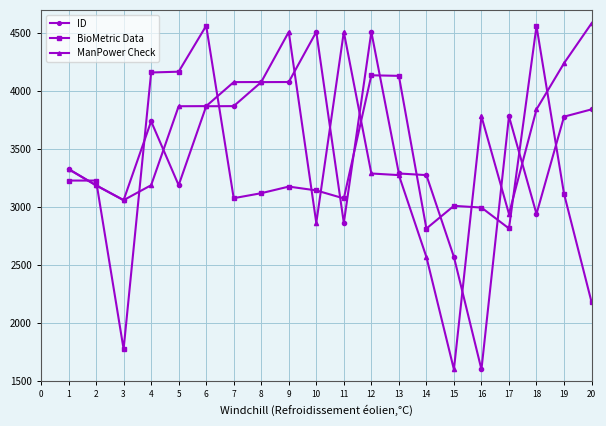

How many lines are shown in the chart?

3